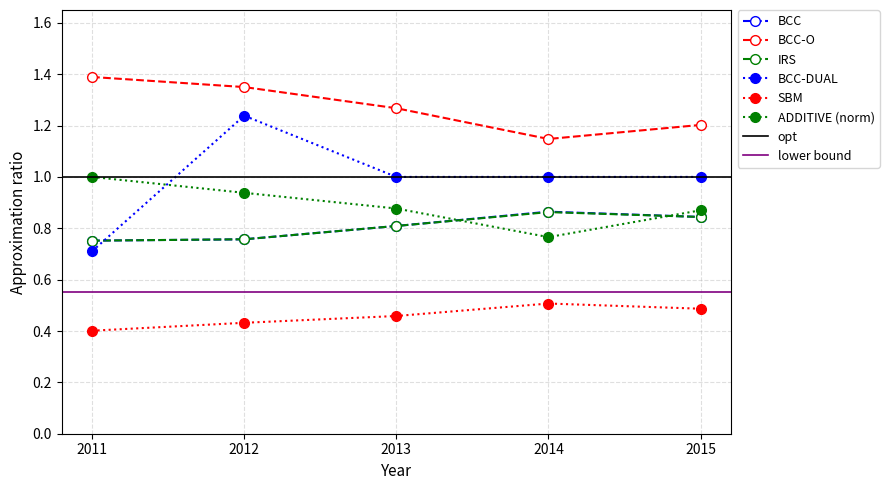

The value of IRS at 2012 is 0.5. True or false?

False